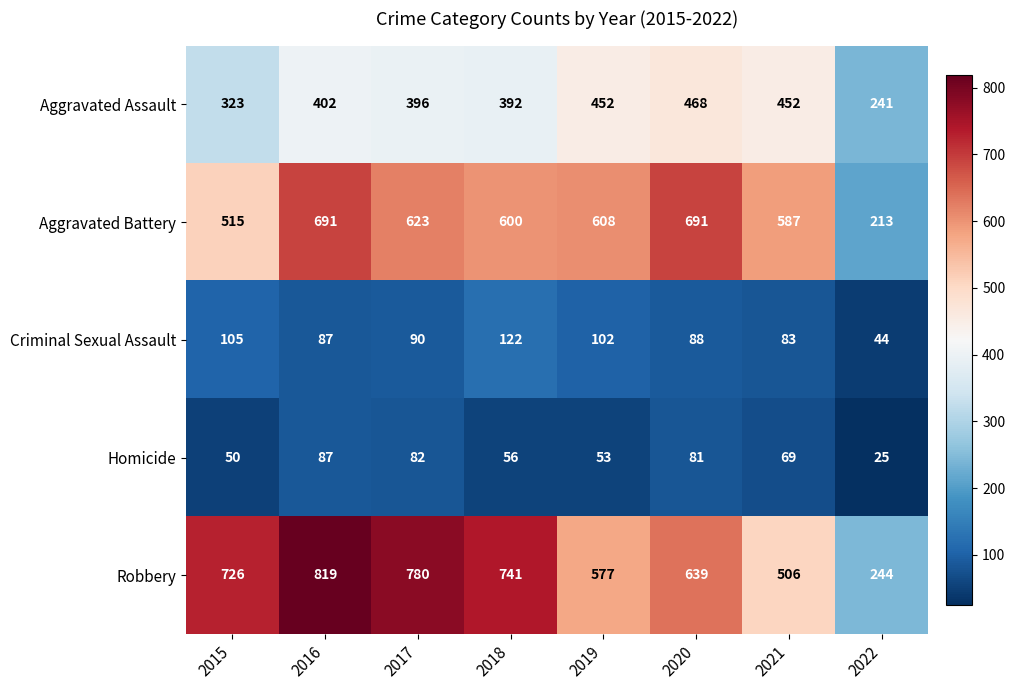

At how many categories does at least one series exceed 261?

7